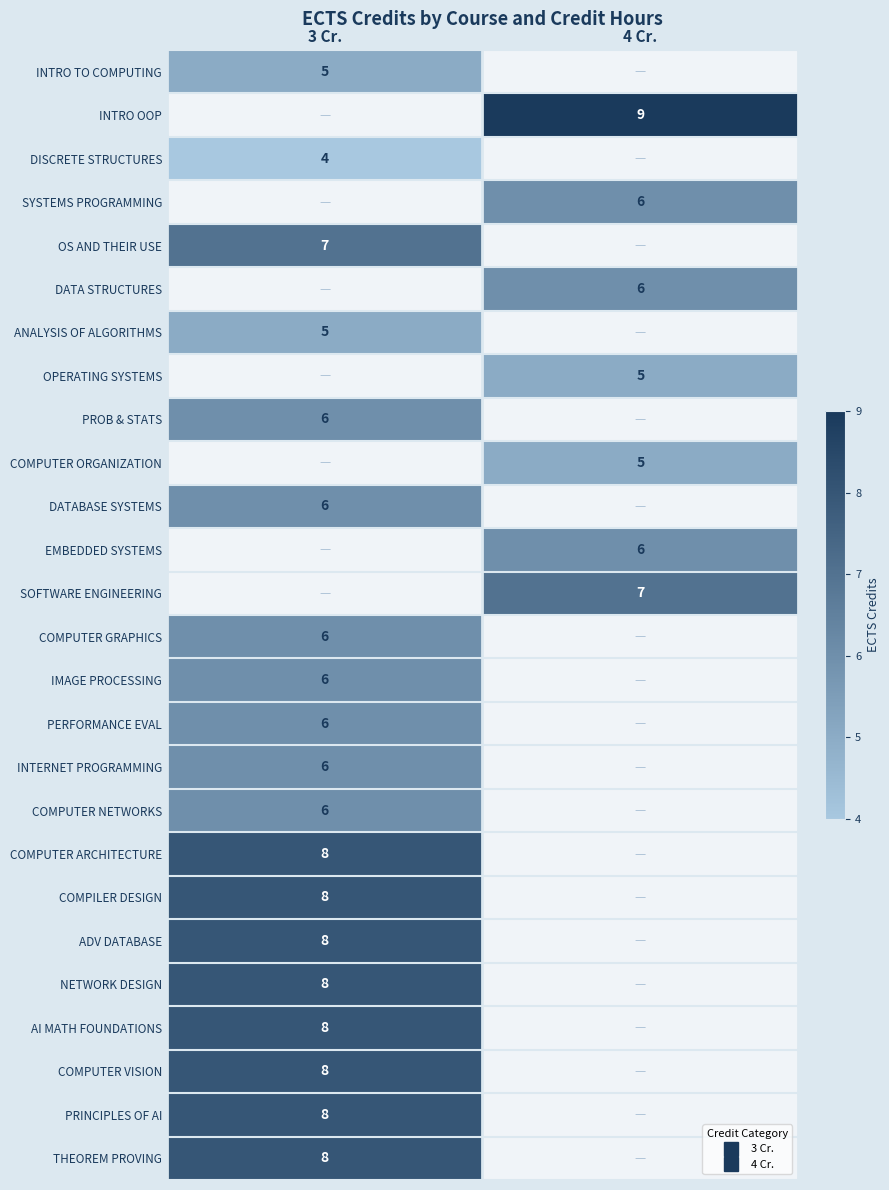

True or false: SYSTEMS PROGRAMMING has a value of 6 at 4 Cr..

True